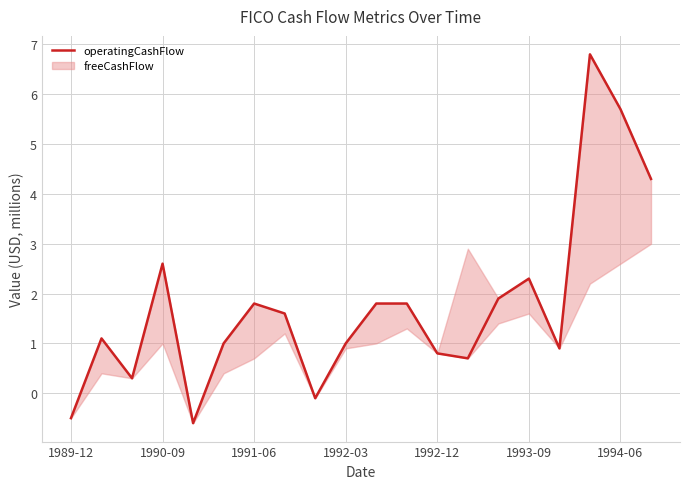

Is it true that the value at 16 is 1.4?

False